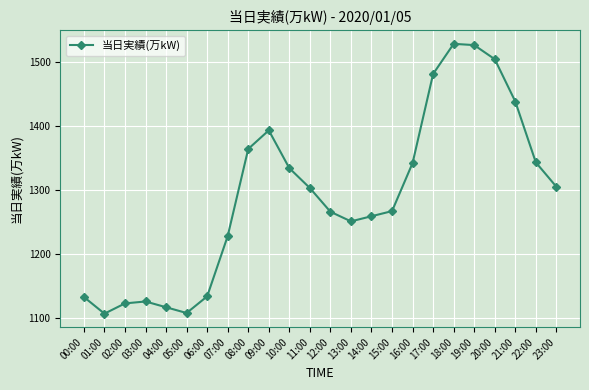

How many interior local valleys (lower than both neighbors) does the data have?

3